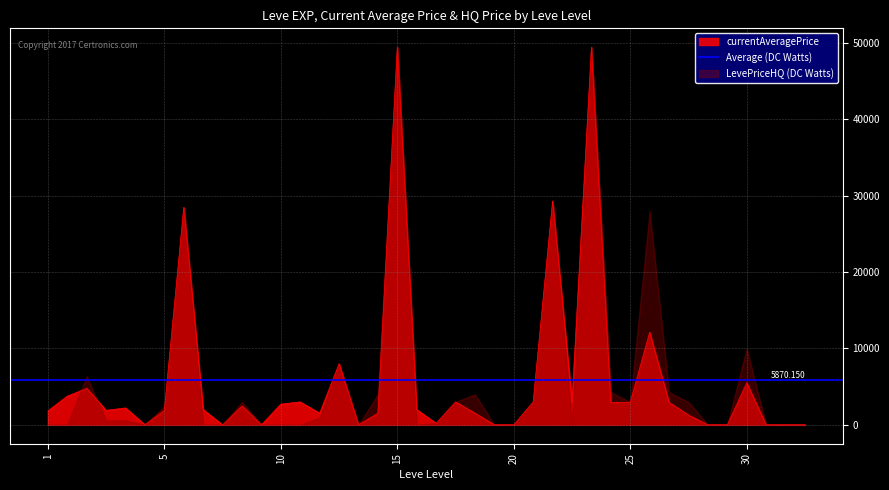

Which label corresponds to the largest value in the chart?

15